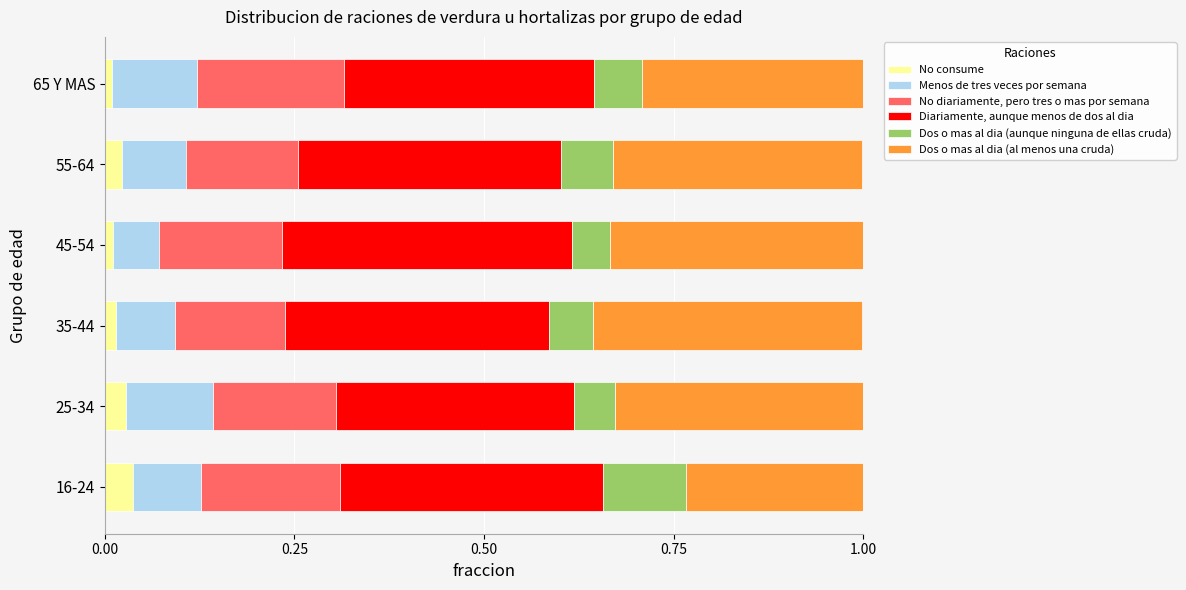

How many No consume values are between 0 and 1?

6